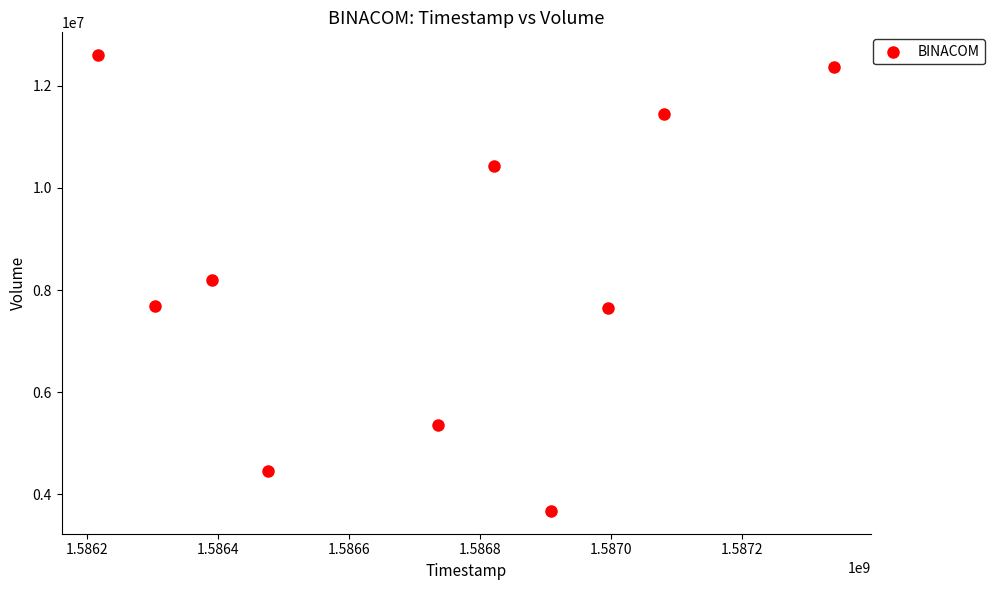

What is the average Y value?

8386490